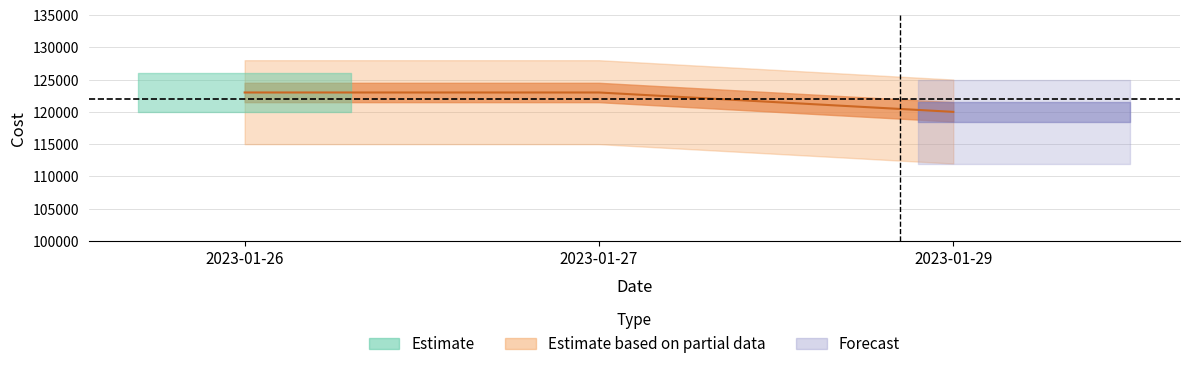

What is the value of the 3rd point from the left?

120000